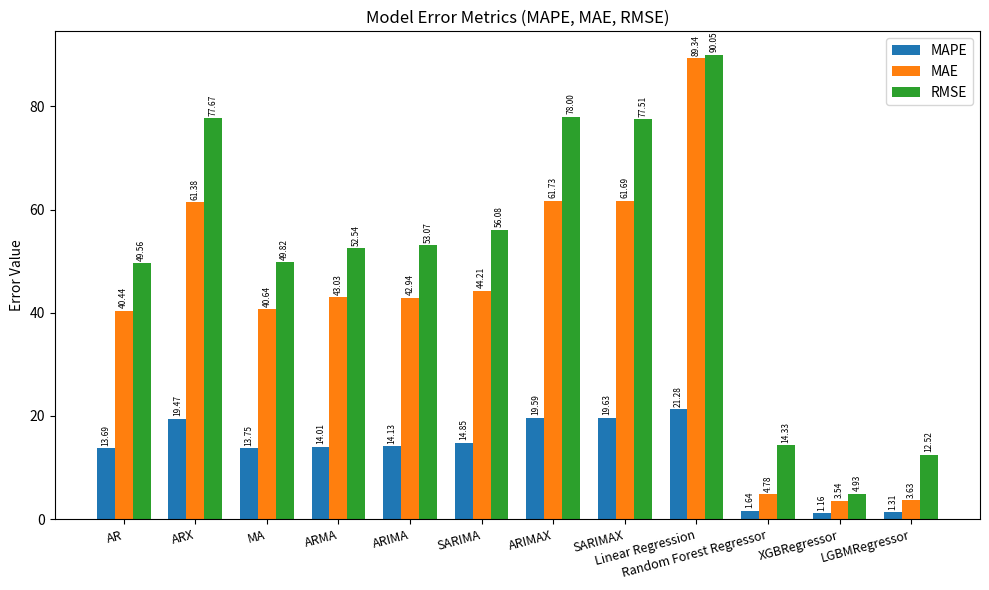

Which label corresponds to the largest value in the chart?

Linear Regression